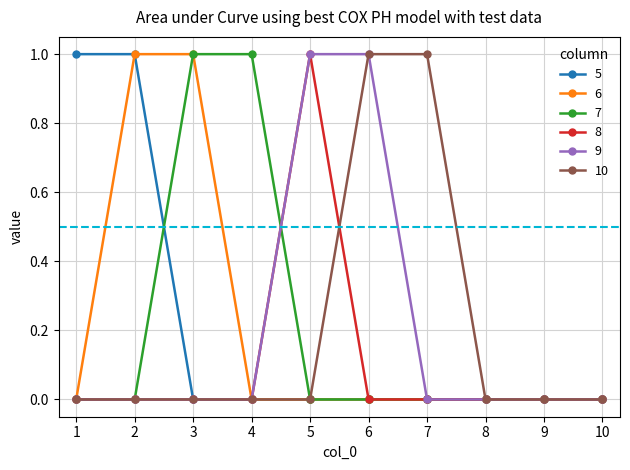

Does the chart display data point markers on the line(s)?

Yes